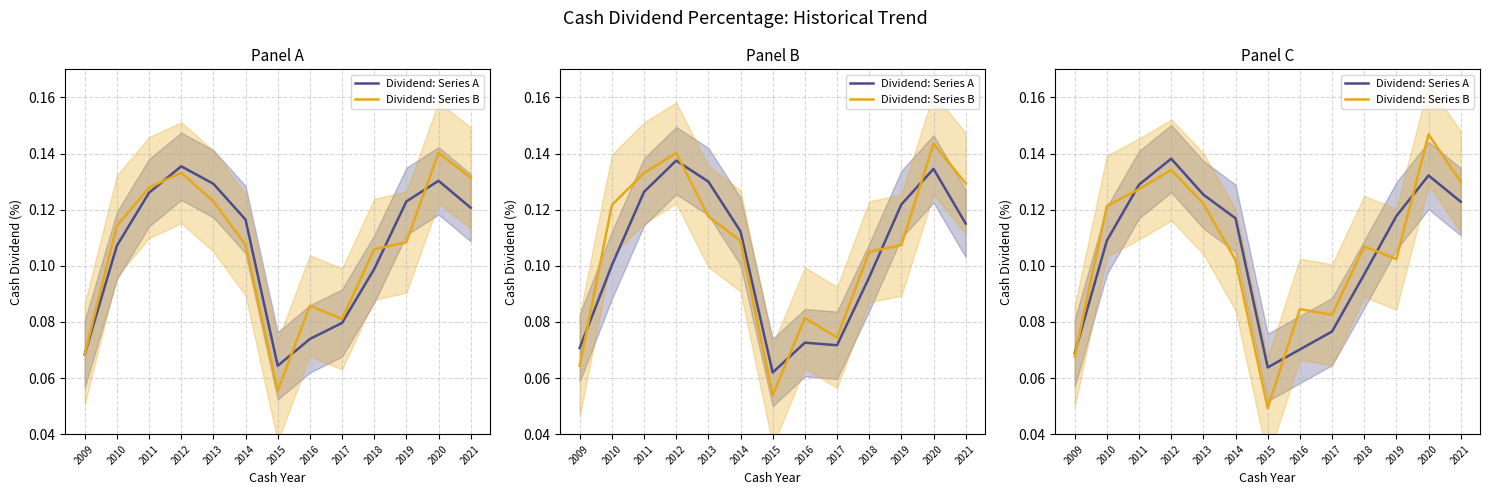

At which label is Dividend: Series B closest to 0?

2015